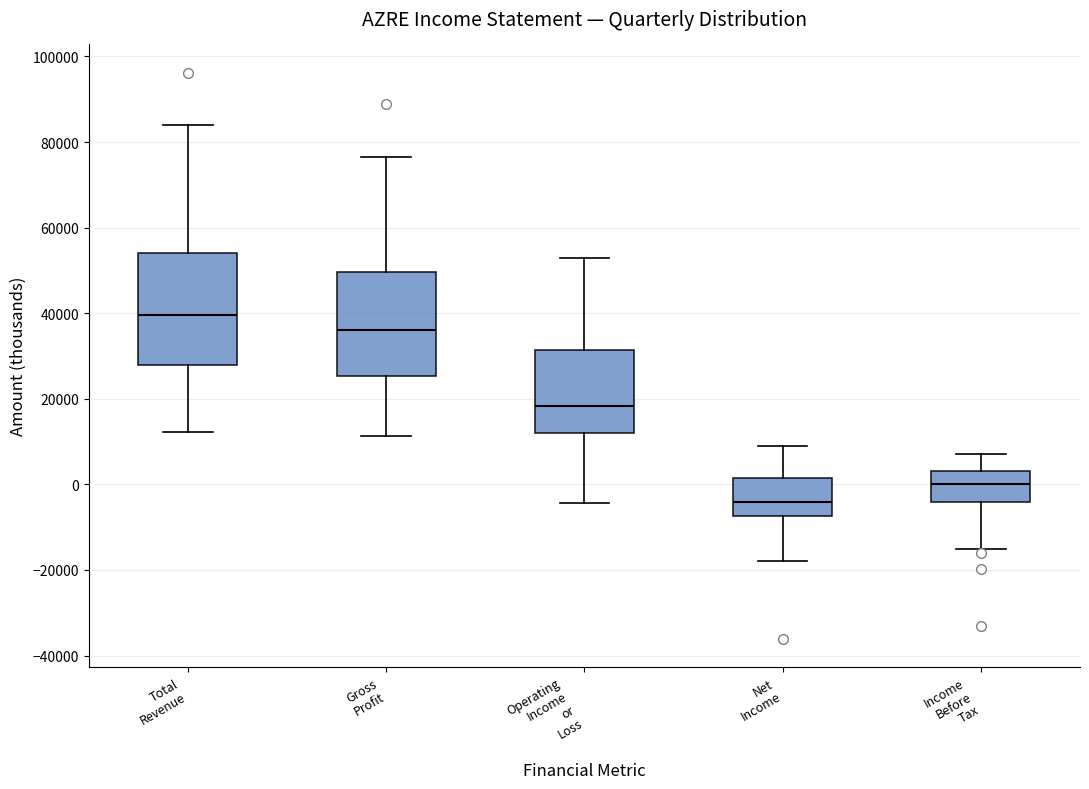

Reading left to right, read every box against the y-axis: the position of its median line, the range the box covers, and the ends of its whiskers. The values are not printed on the chart, so give them approximately, as read against the axis.

Total Revenue: median 40000, box 28000 to 54000, whiskers 12000 to 84000
Gross Profit: median 36000, box 26000 to 50000, whiskers 12000 to 76000
Operating Income or Loss: median 18000, box 12000 to 32000, whiskers -4000 to 52000
Net Income: median -4000, box -8000 to 2000, whiskers -18000 to 8000
Income Before Tax: median 0, box -4000 to 4000, whiskers -14000 to 8000